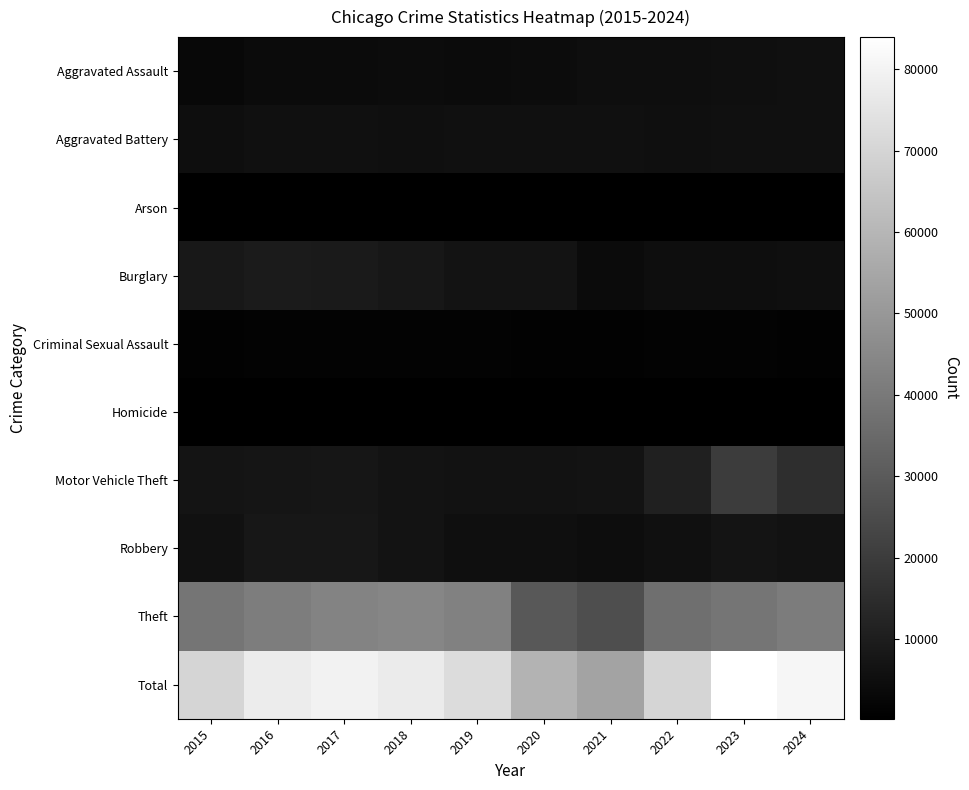

Which series has the largest total across all categories?

Total